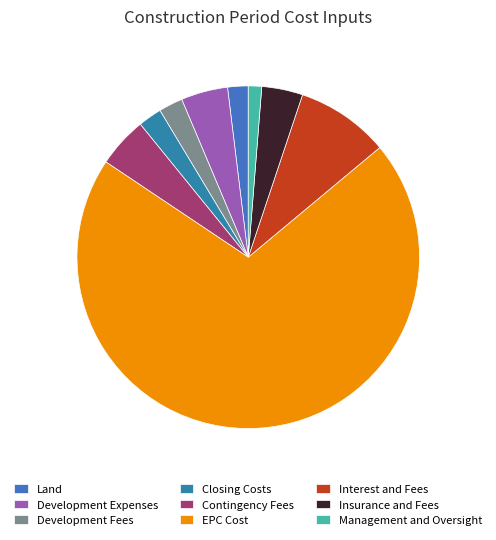

Does any single category account for the majority?

Yes